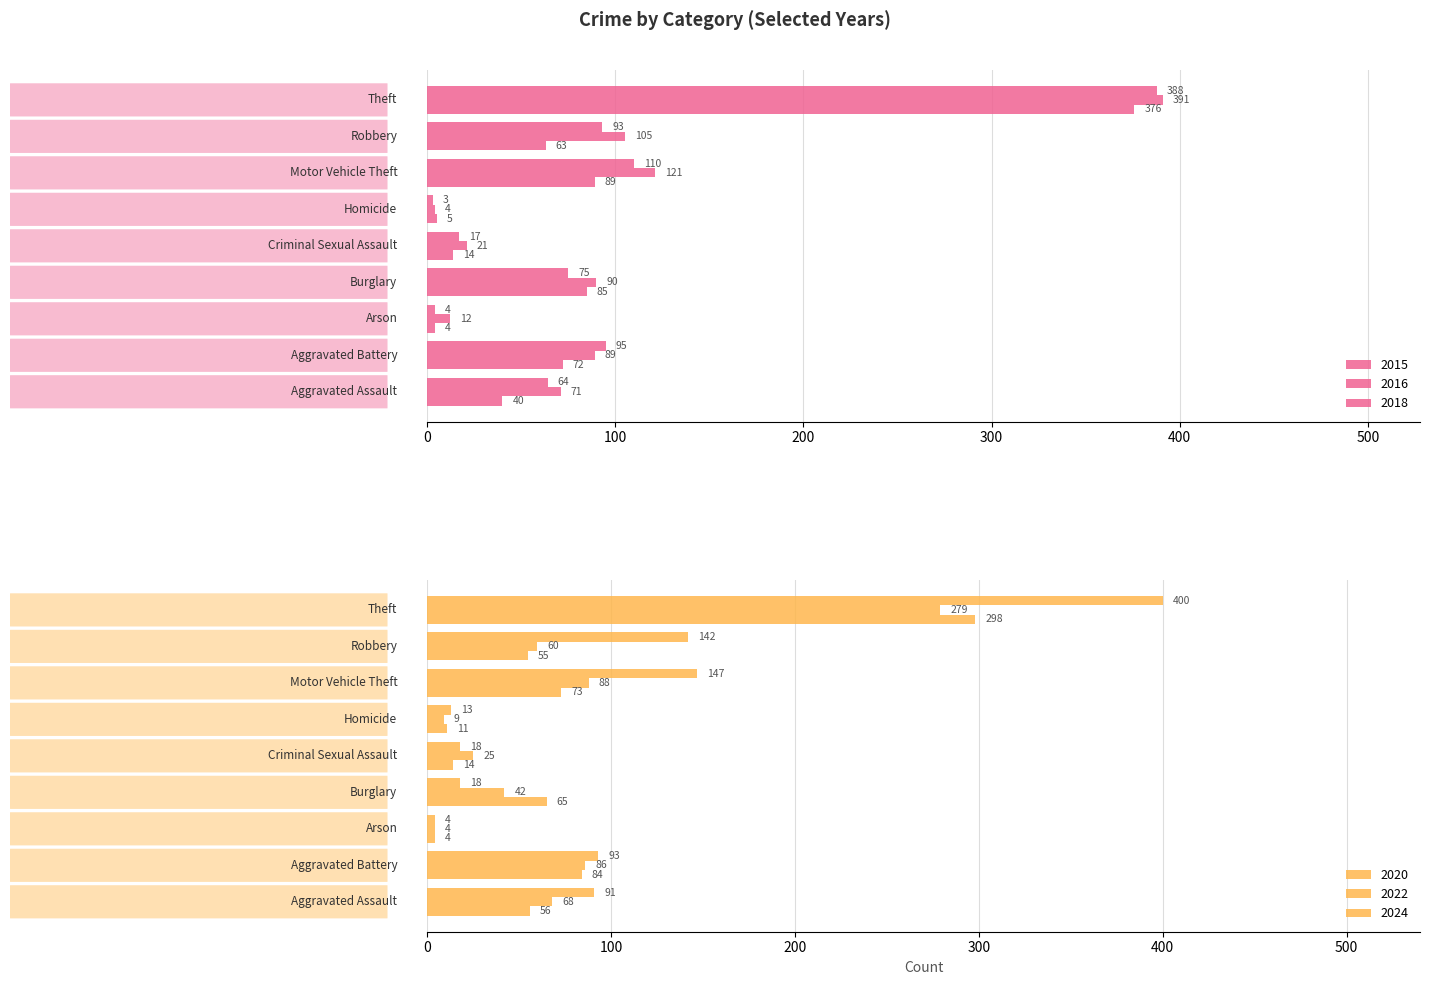

Between Aggravated Assault and Criminal Sexual Assault, which is larger?

Aggravated Assault